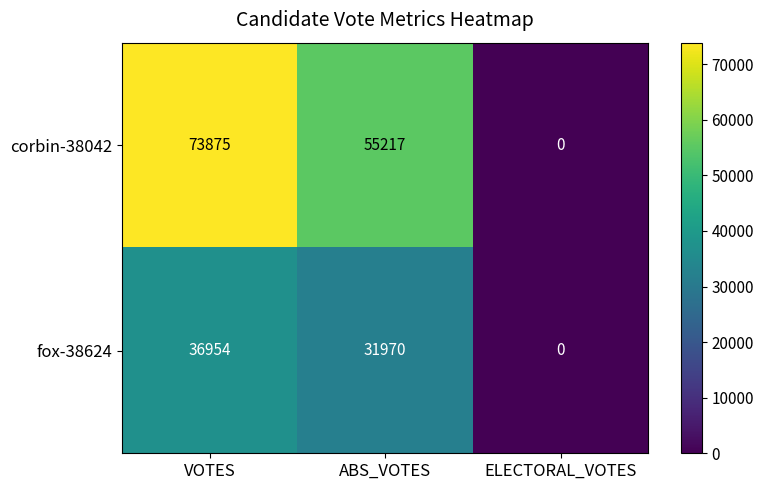

Reading left to right, list all the values displayed in this chart.

corbin-38042: VOTES=73875	ABS_VOTES=55217	ELECTORAL_VOTES=0
fox-38624: VOTES=36954	ABS_VOTES=31970	ELECTORAL_VOTES=0